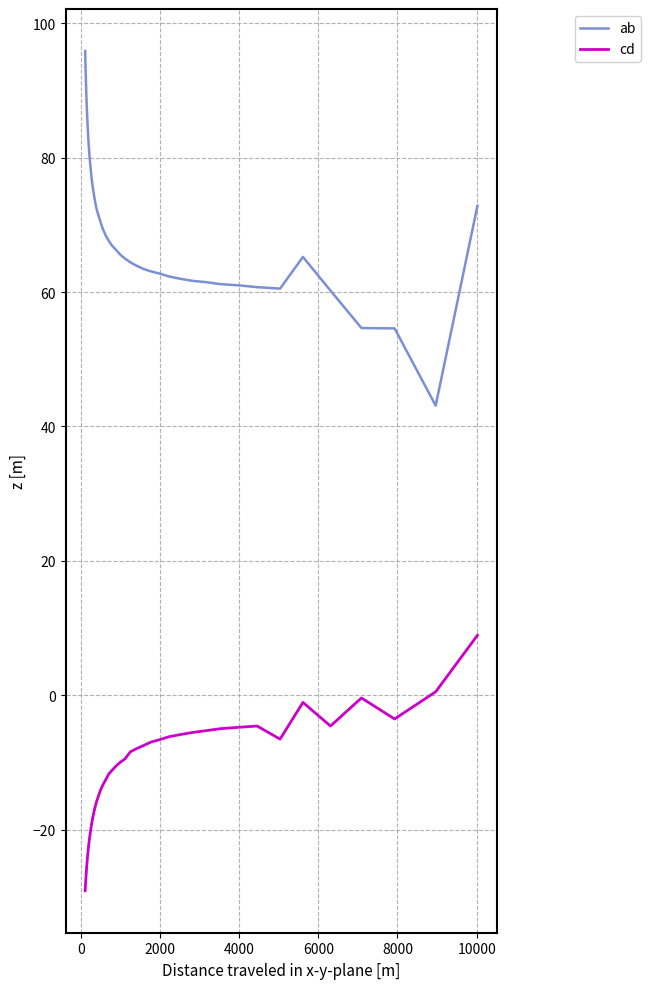

What are all the series names shown in the legend?

ab, cd